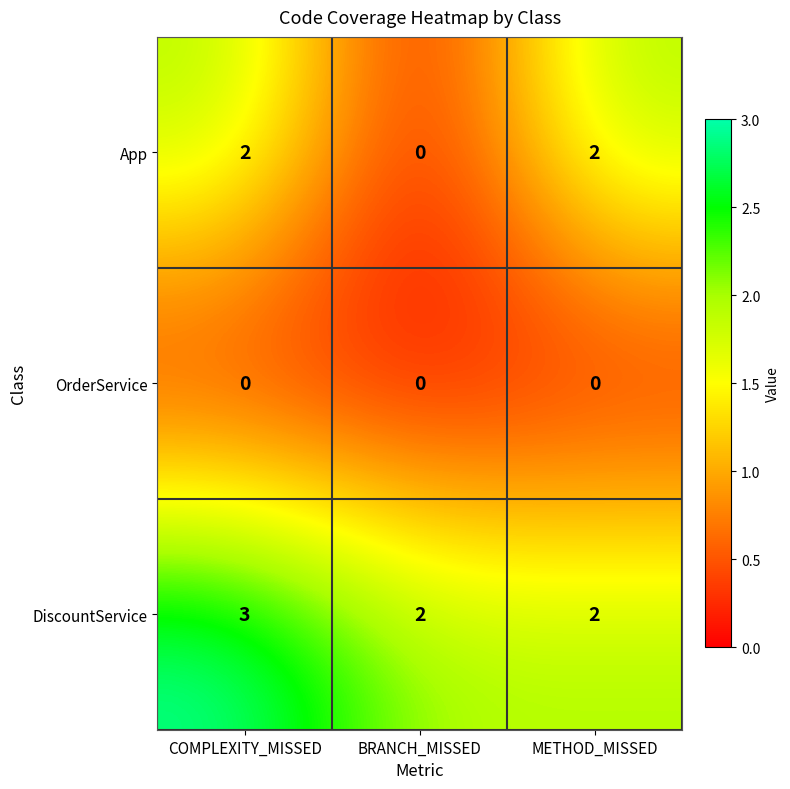

At which category is the sum across all series the highest?

COMPLEXITY_MISSED